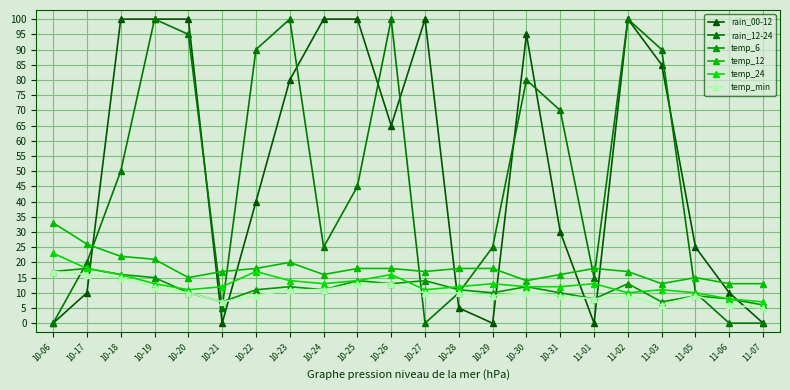

What is the maximum value shown in the chart?

100